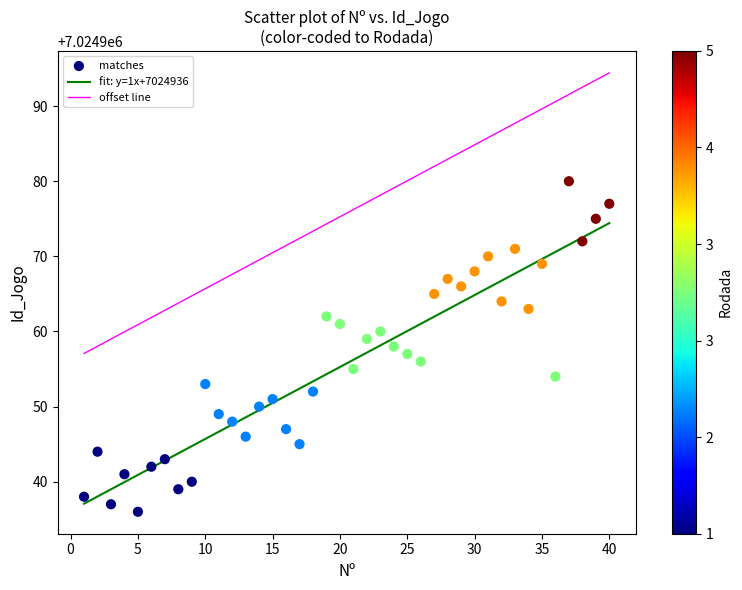

What is the range of Y values (max minus min)?

44